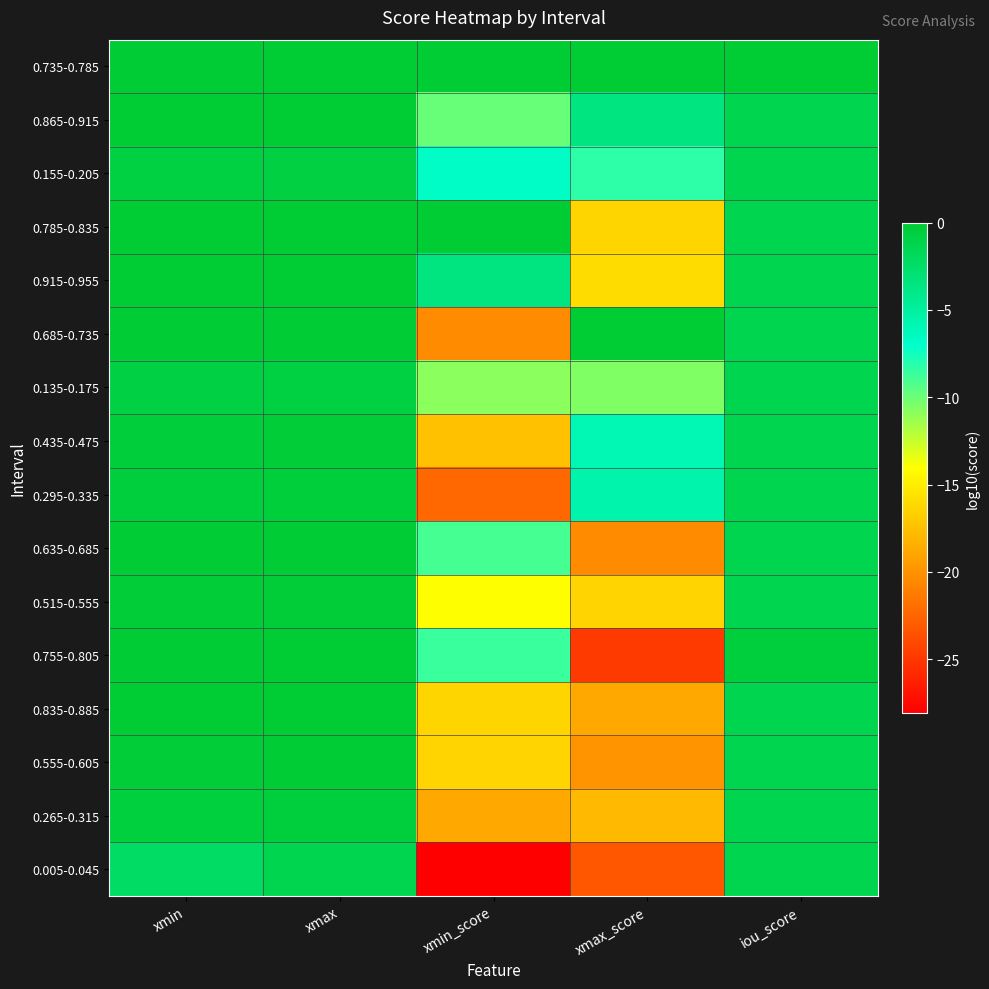

At which category does the chart reach its minimum across all series?

xmin_score